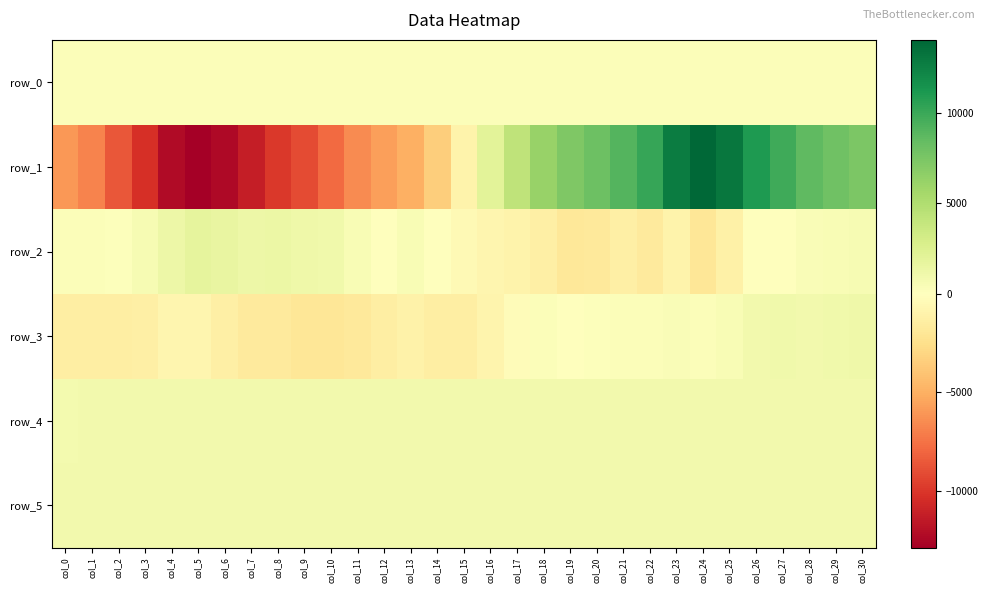

What is the minimum value shown in the chart?

-12893.0